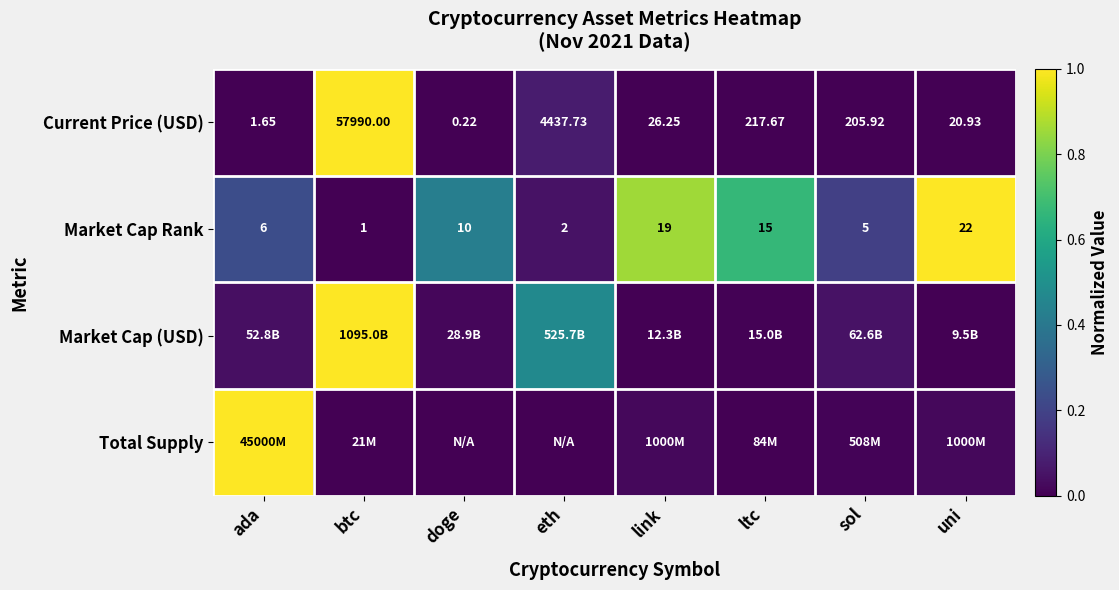

At which label does Current Price (USD) first exceed 205?

btc